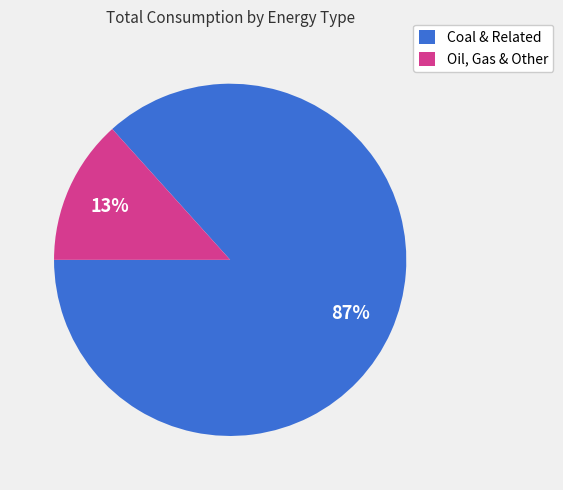

Is there any slice that represents more than half of the pie?

Yes